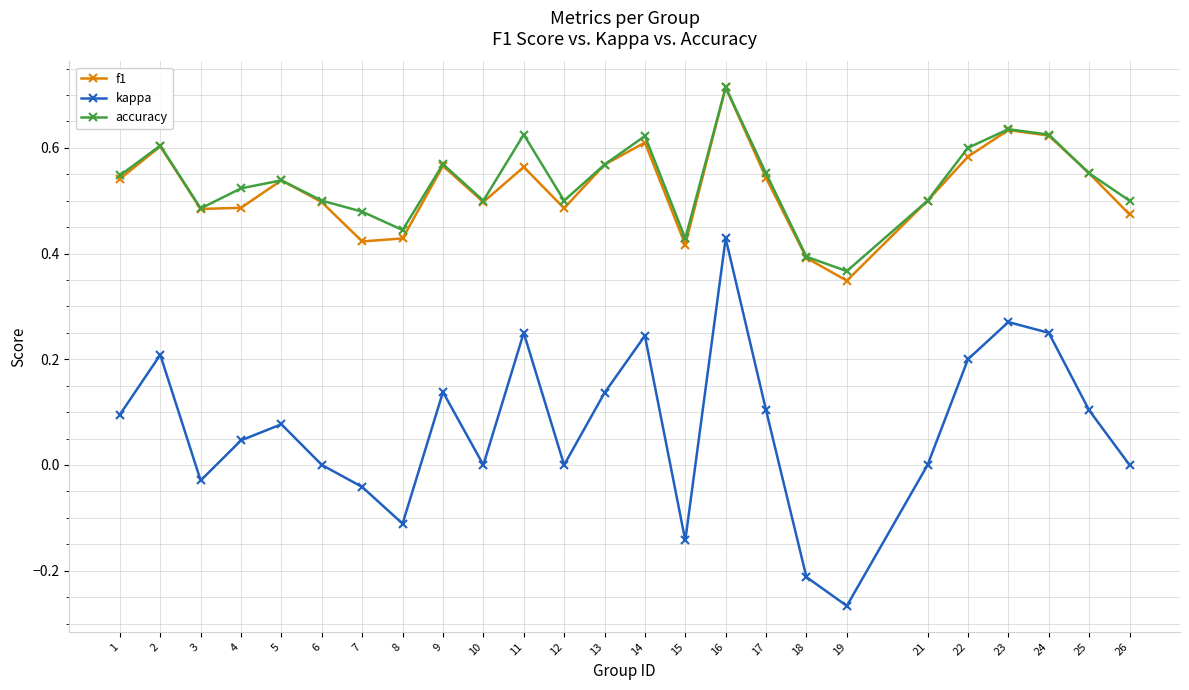

What is the sum of all accuracy values?

13.4